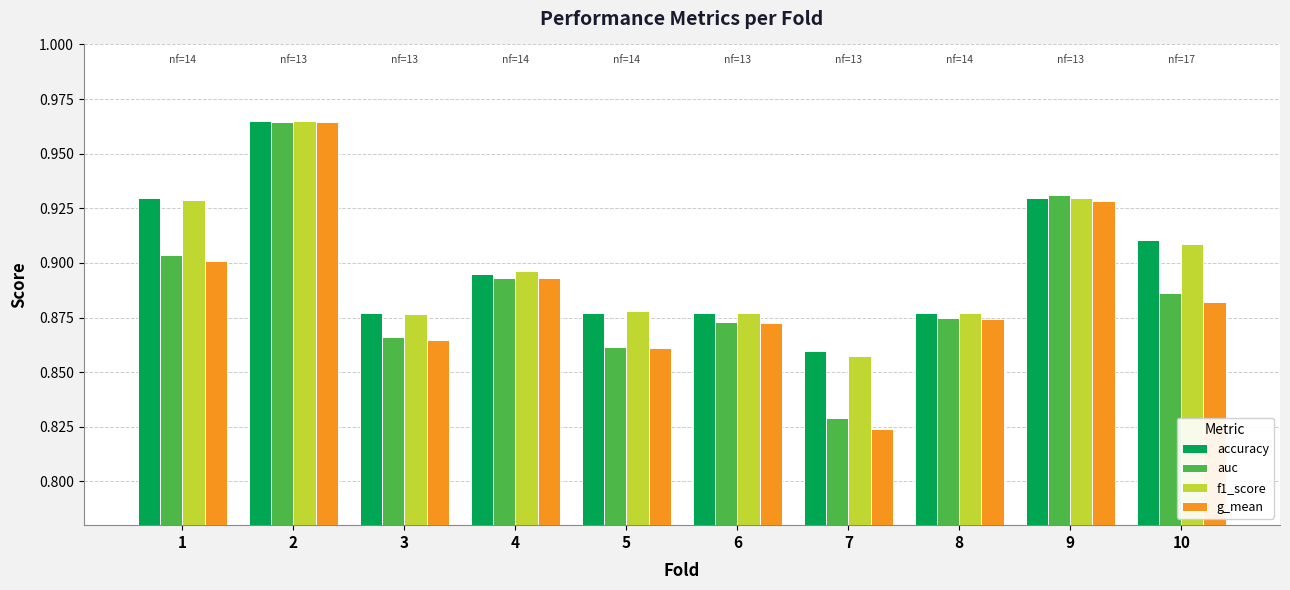

What are all the series names shown in the legend?

accuracy, auc, f1_score, g_mean